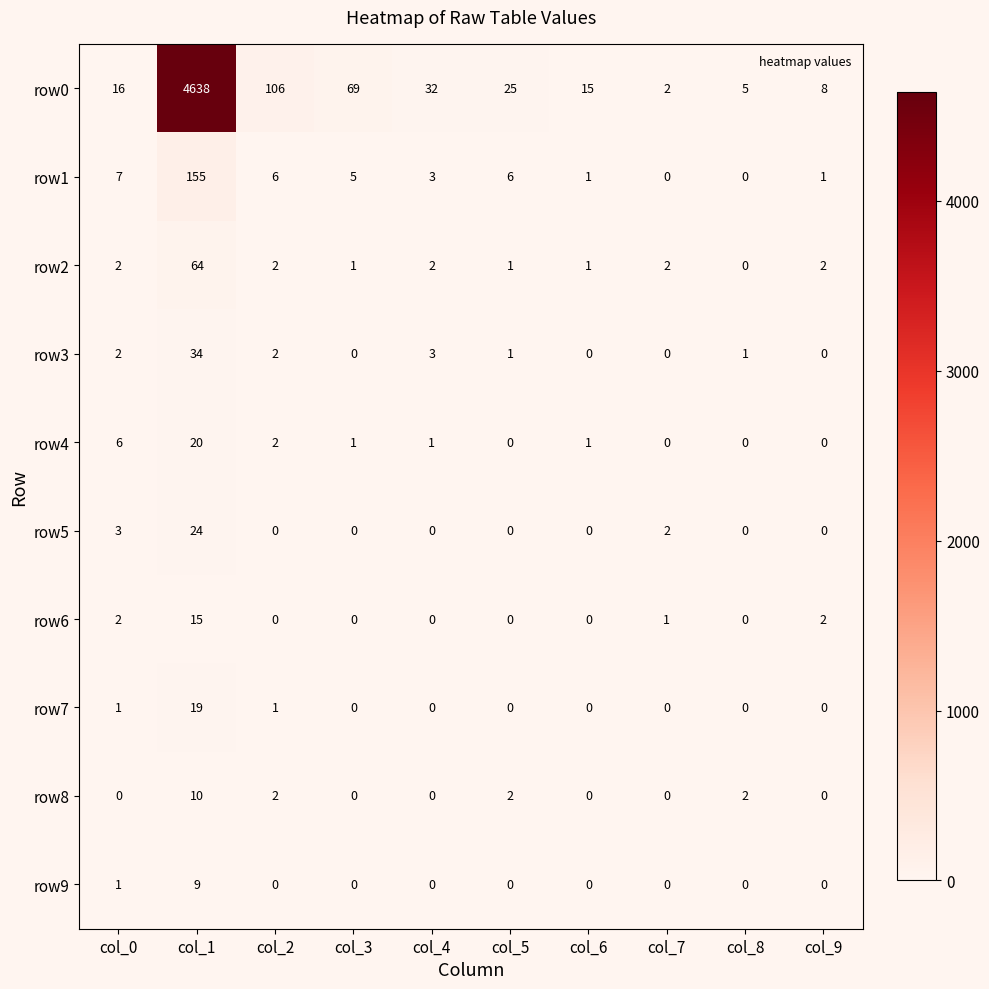

Which series has the largest total across all categories?

row0